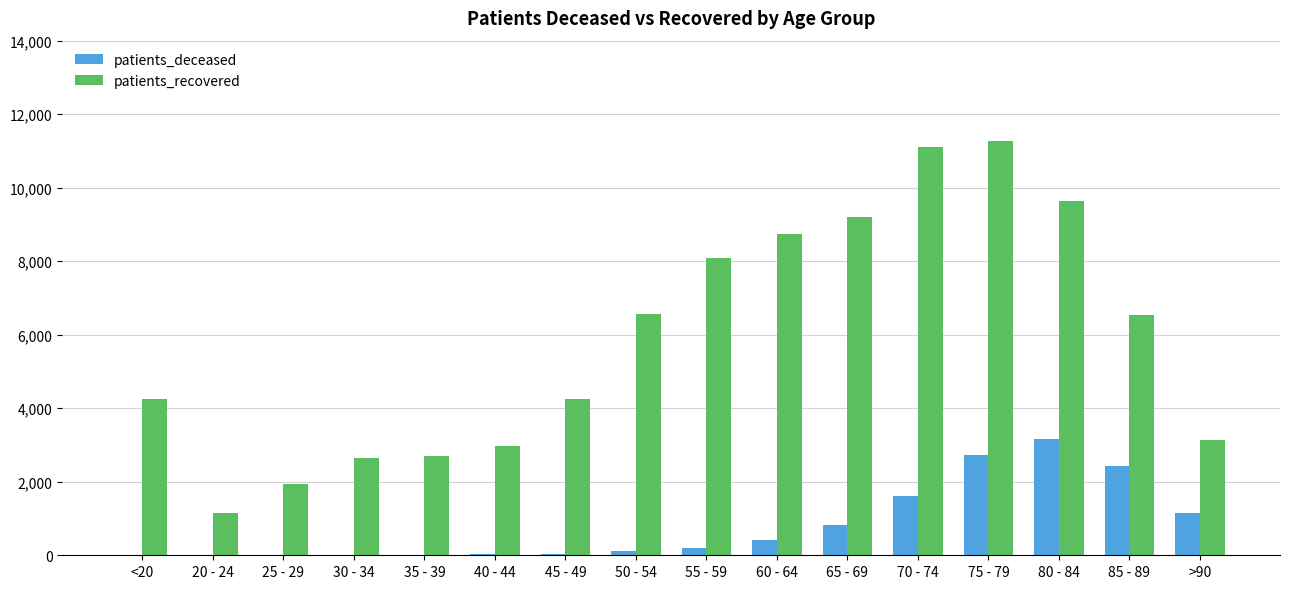

True or false: patients_recovered has a value of 3410 at 25 - 29.

False